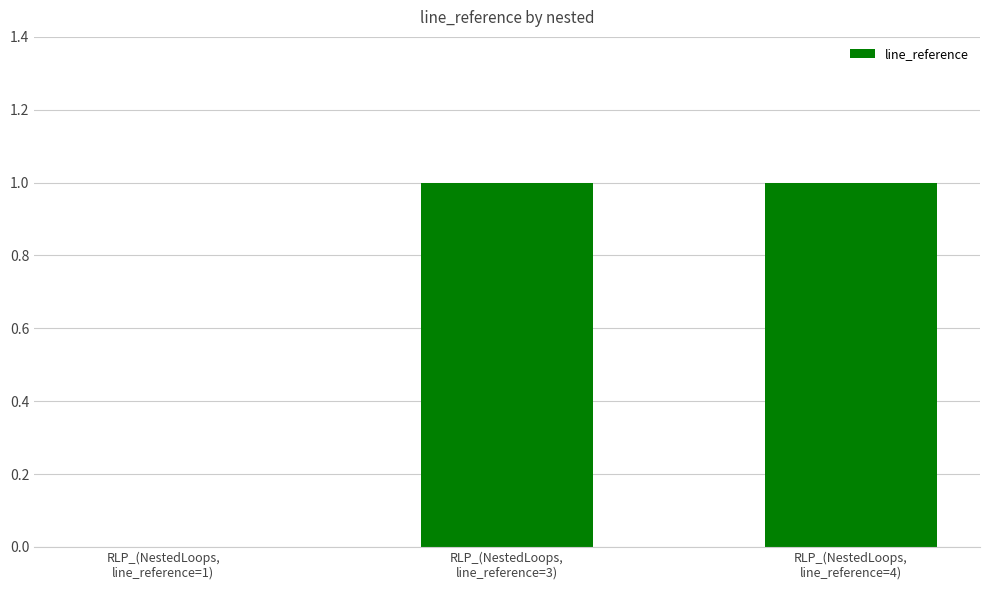

At which label is the value closest to 0?

RLP_(NestedLoops,
line_reference=1)